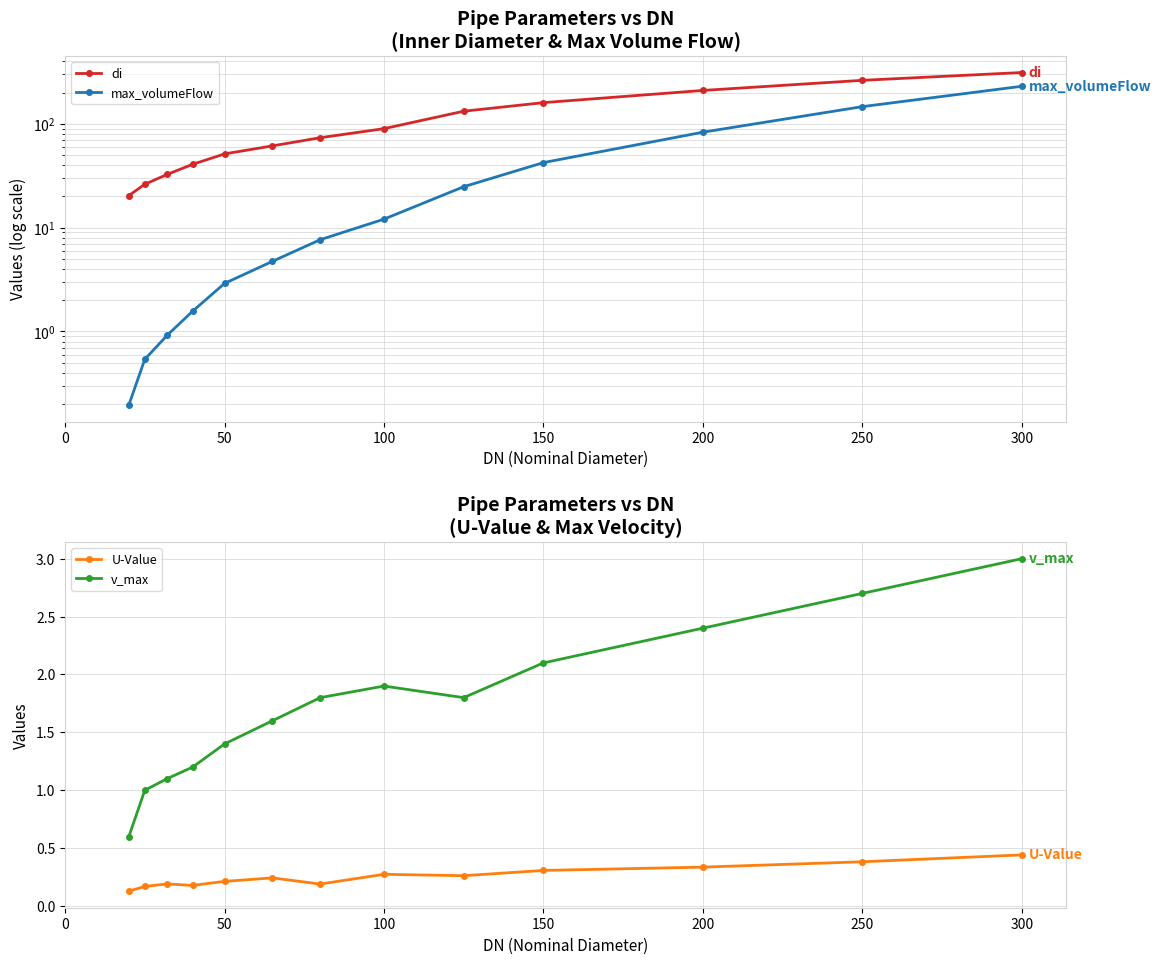

True or false: di and U-Value cross at least once.

False